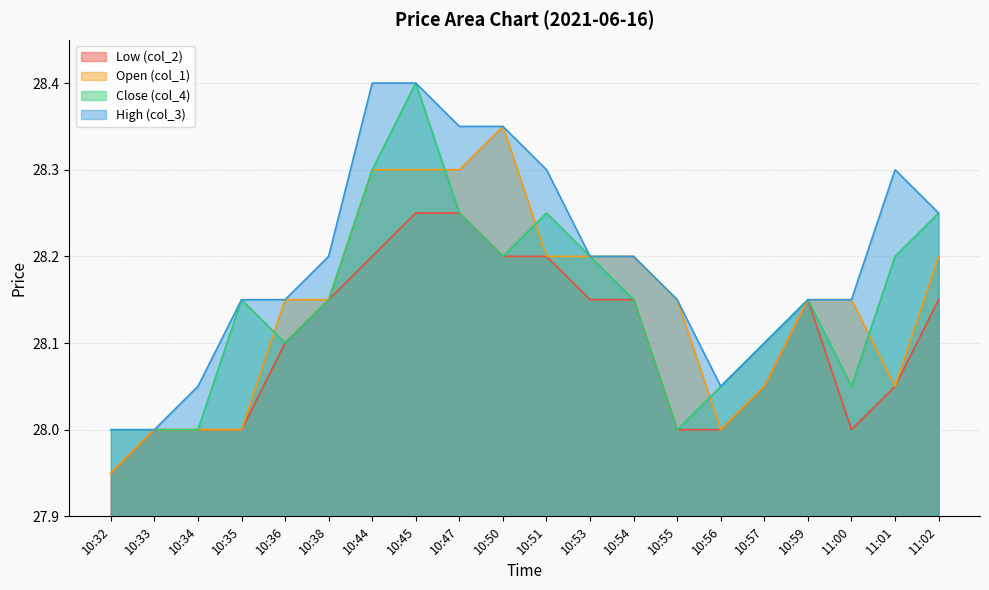

What is the sum of the Close (col_4) values at 10:36 and 10:44?

56.4